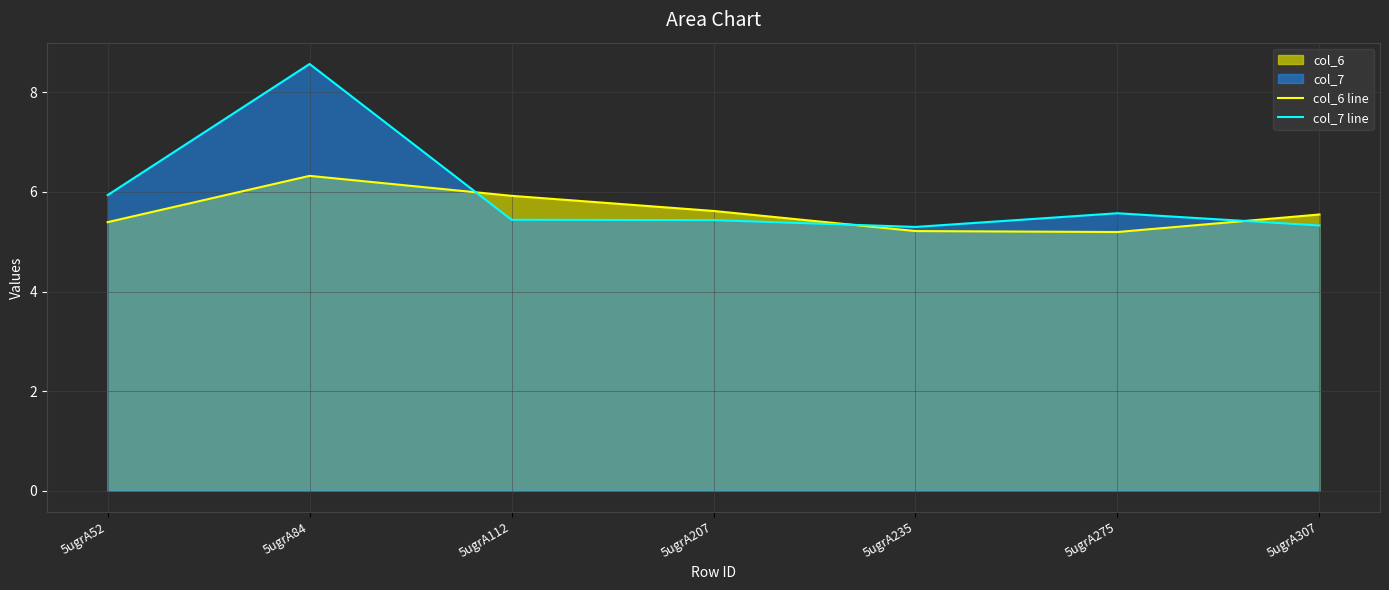

Which category has the lowest value across all series?

5ugrA275